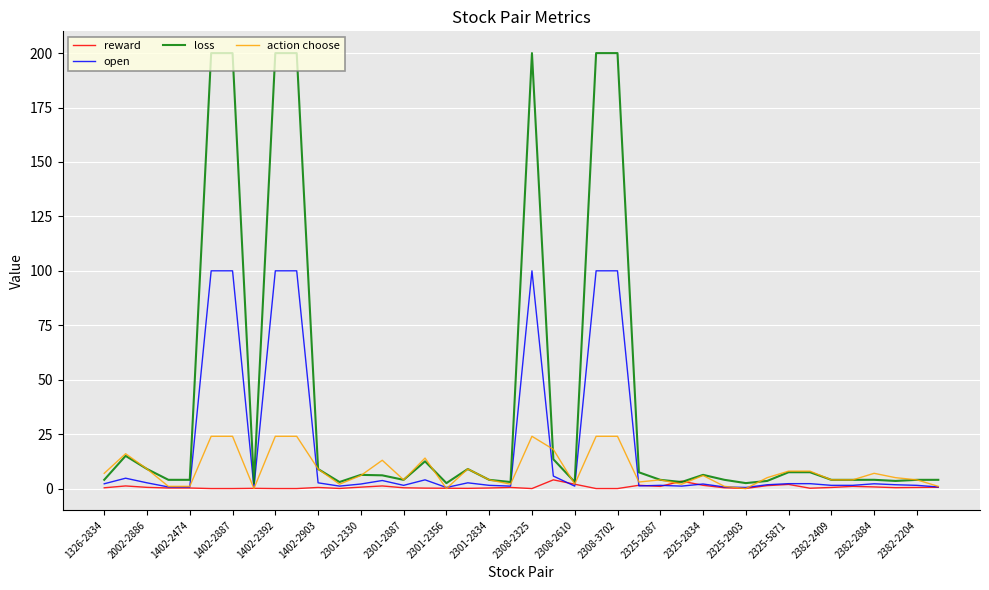

What is the difference between the second highest and second lowest values in the reward series?

3.4